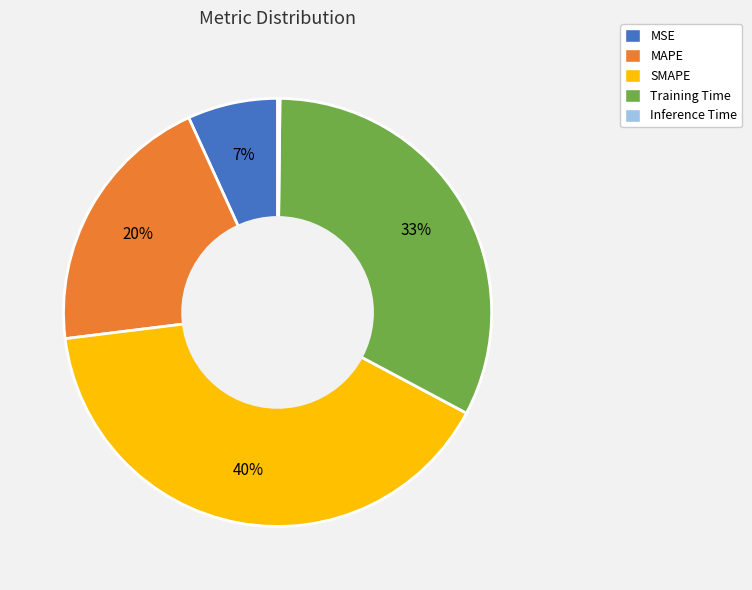

Is it true that MSE is 7% of the pie?

True